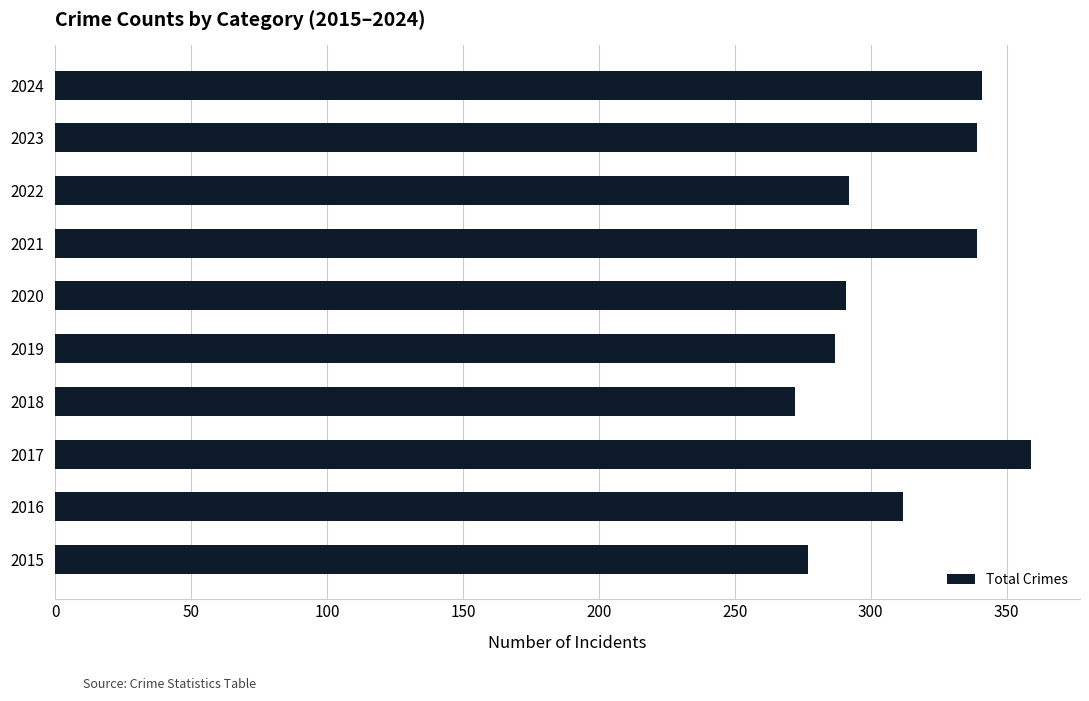

What is the sum of the values at 2019 and 2021?

626